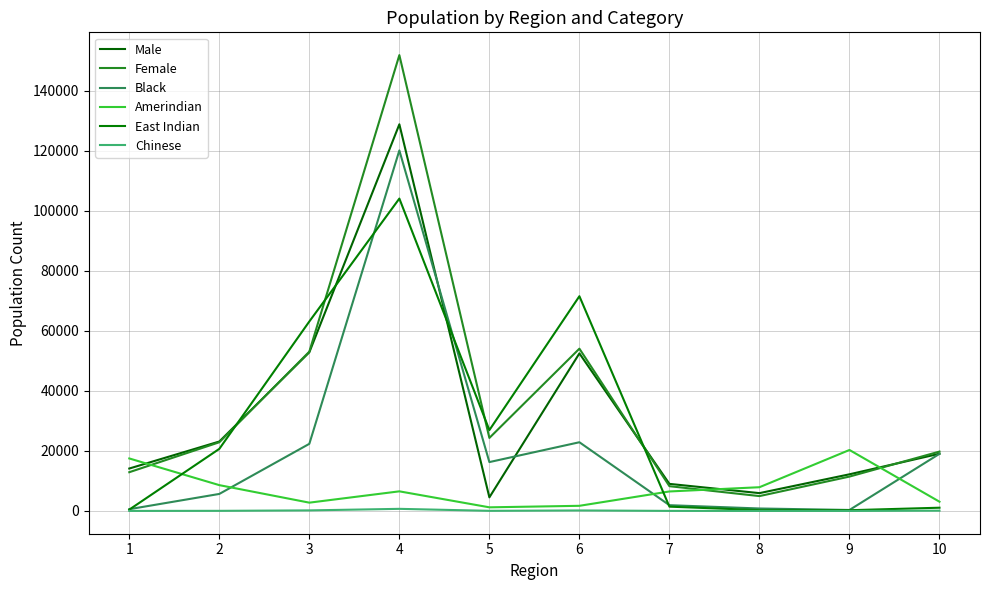

The value of Female at 6 is 36525. True or false?

False